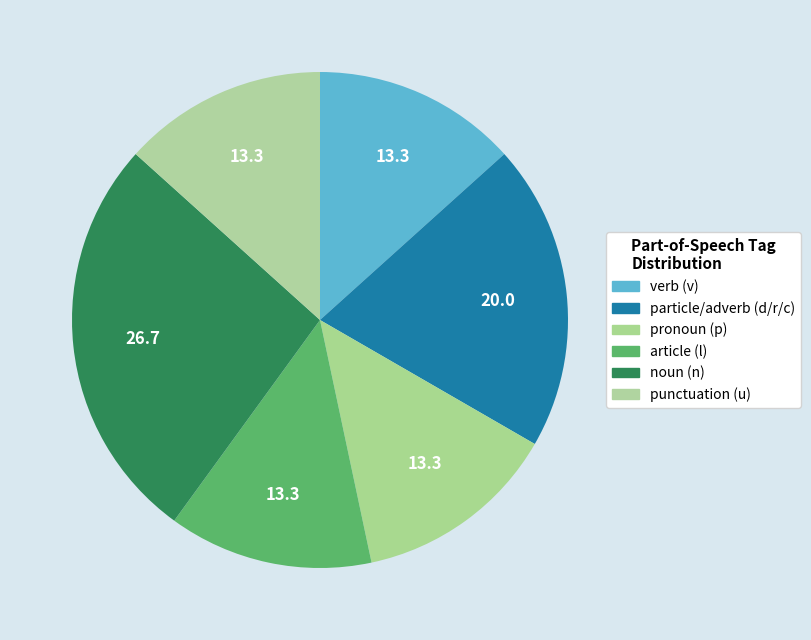

Count the number of slices in the pie.

6